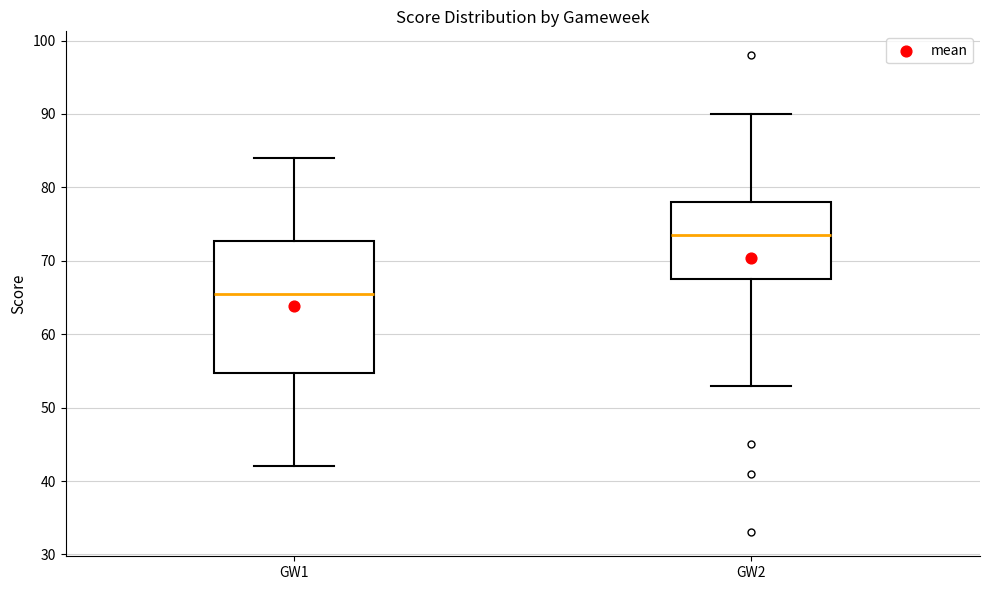

Reading left to right, read every box against the y-axis: the position of its median line, the range the box covers, and the ends of its whiskers. The values are not printed on the chart, so give them approximately, as read against the axis.

GW1: median 66, box 55 to 73, whiskers 42 to 84
GW2: median 74, box 68 to 78, whiskers 53 to 90